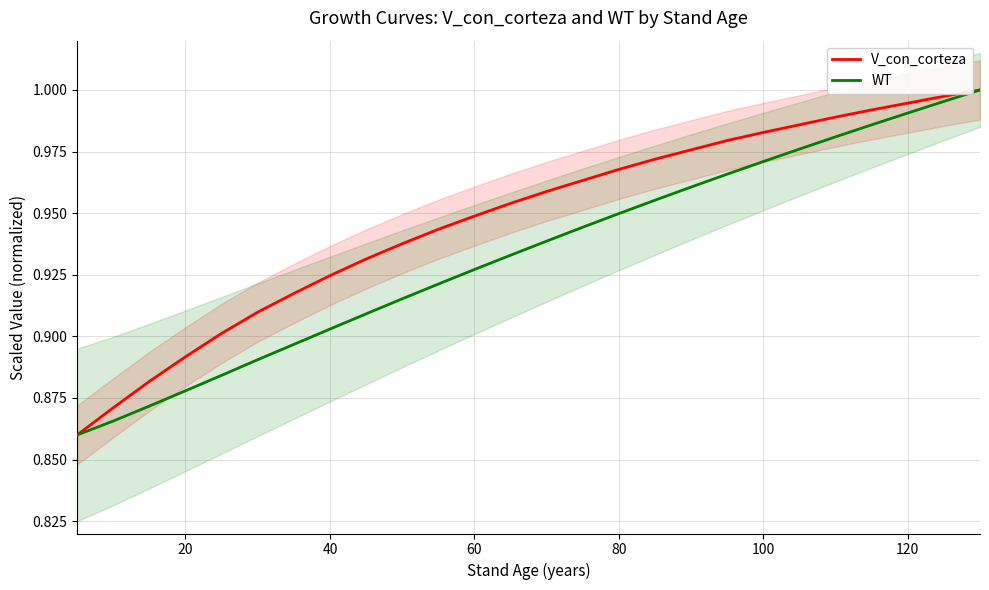

True or false: V_con_corteza has more than 1 points higher than both neighbors.

False